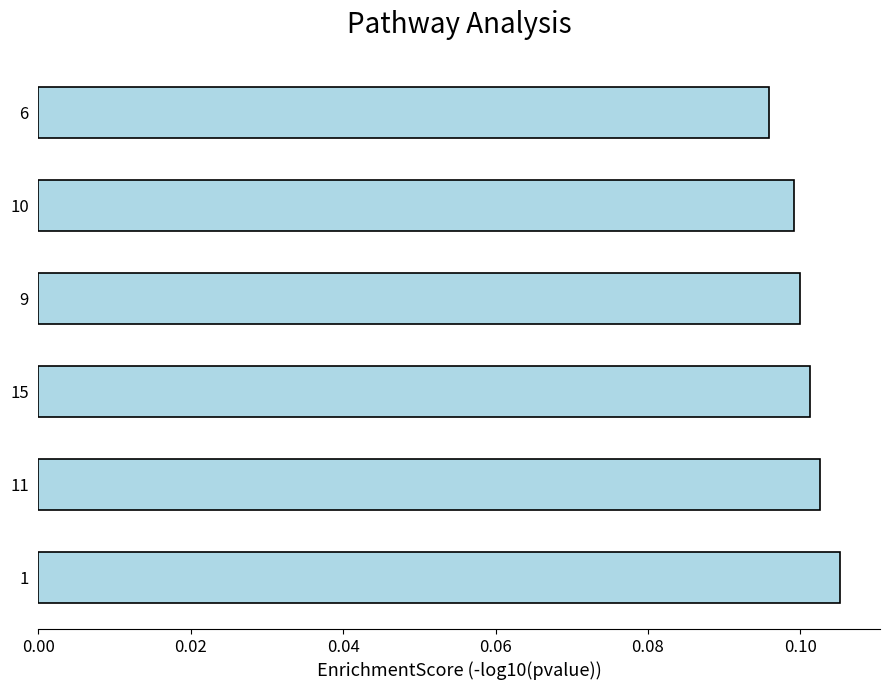

The value at 6 is 0.0. True or false?

False